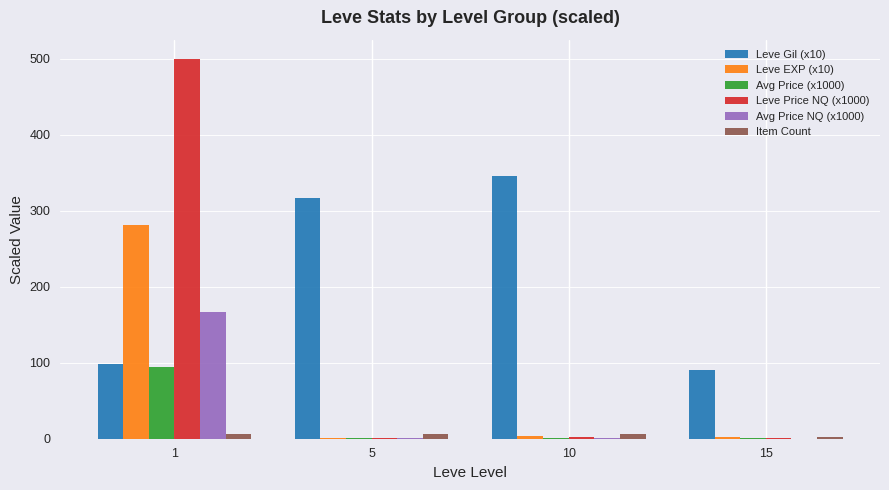

Which series has the largest total across all categories?

Leve Gil (x10)